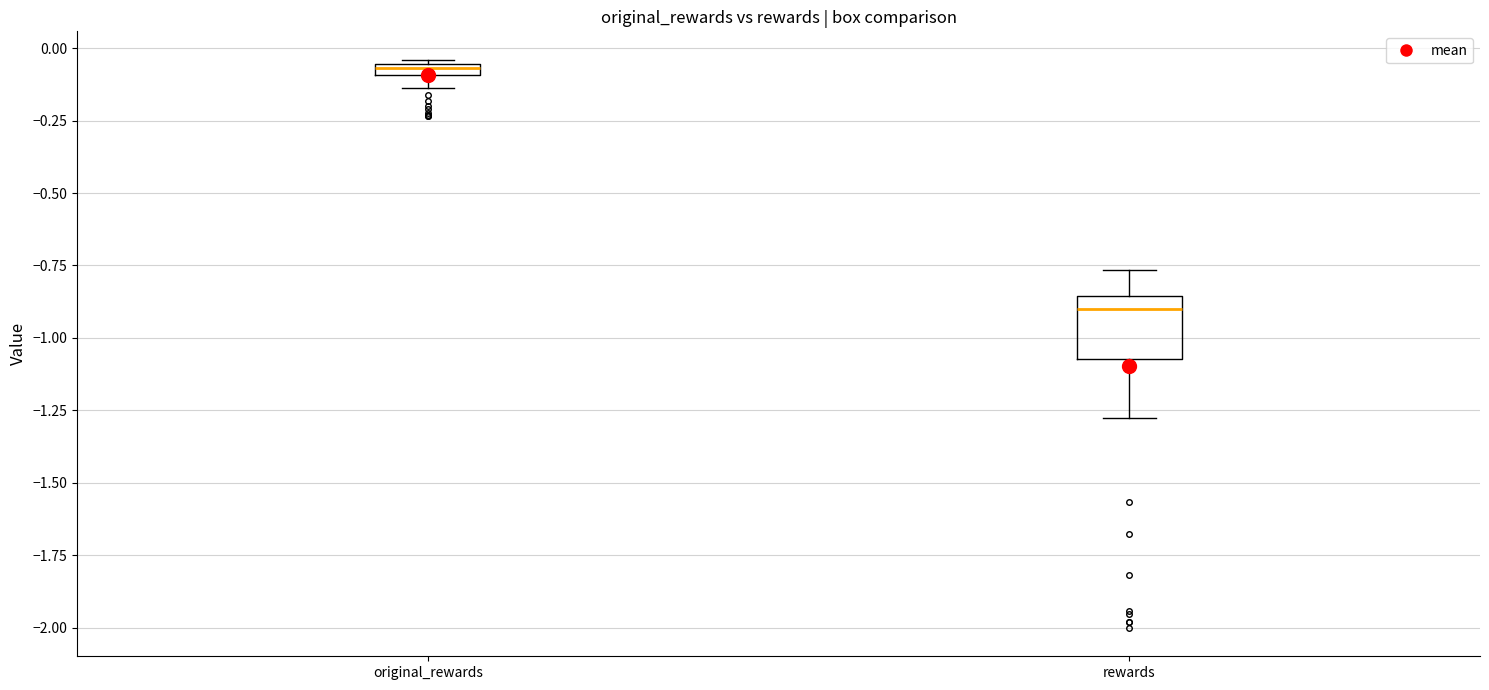

Which box's median line is the highest?

original_rewards